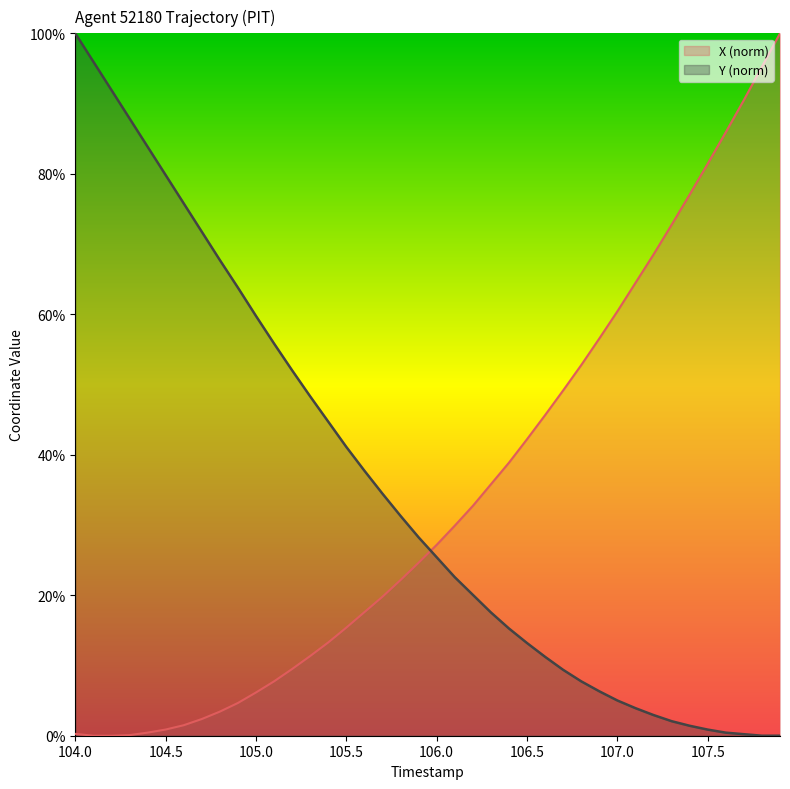

What is the label of the 3rd point from the right?

107.7